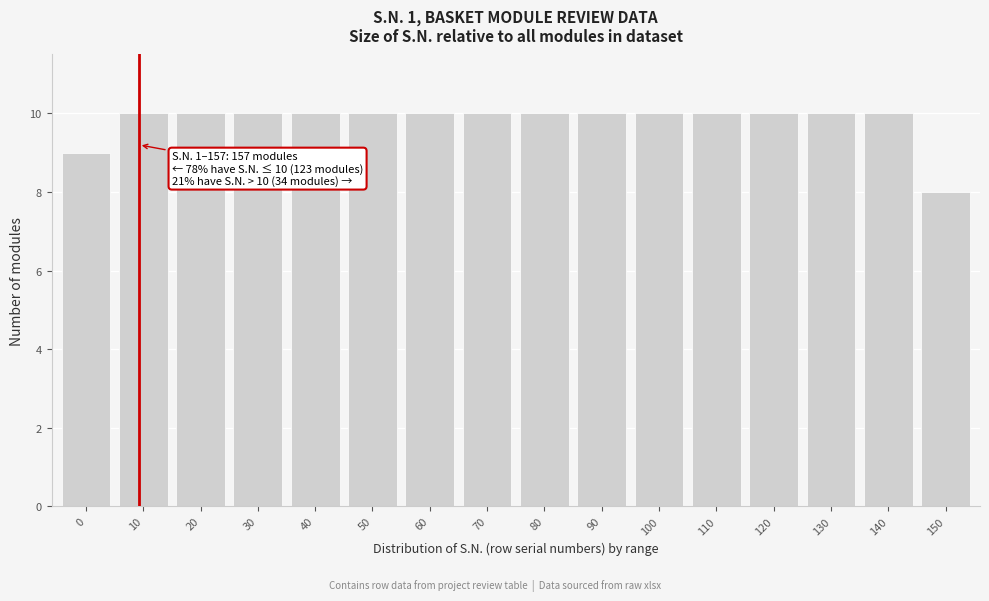

Reading left to right, list all the values displayed in this chart.

0=9	10=10	20=10	30=10	40=10	50=10	60=10	70=10	80=10	90=10	100=10	110=10	120=10	130=10	140=10	150=8